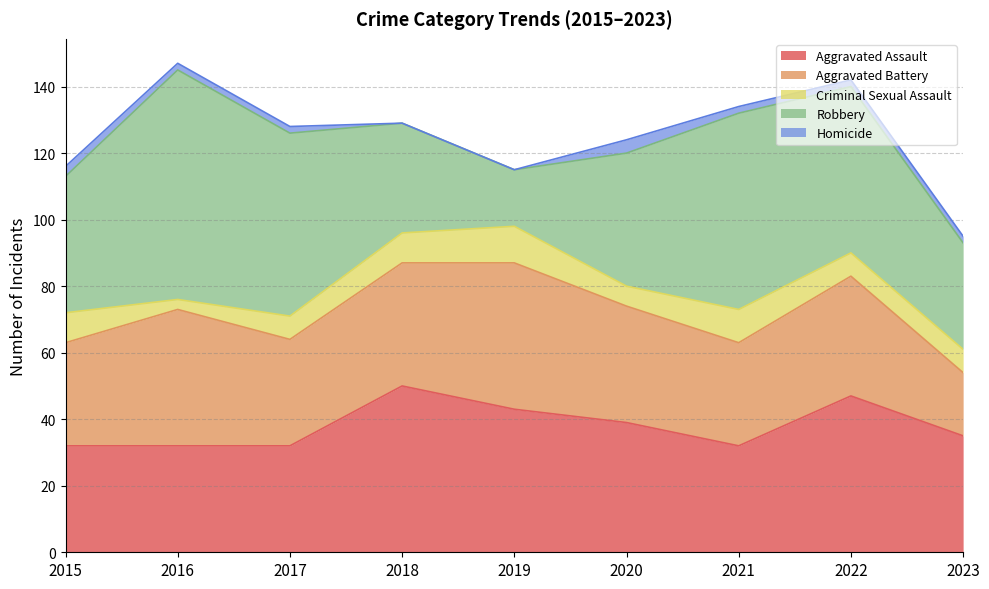

What is the value of the Robbery point at the 6th from the left?

40